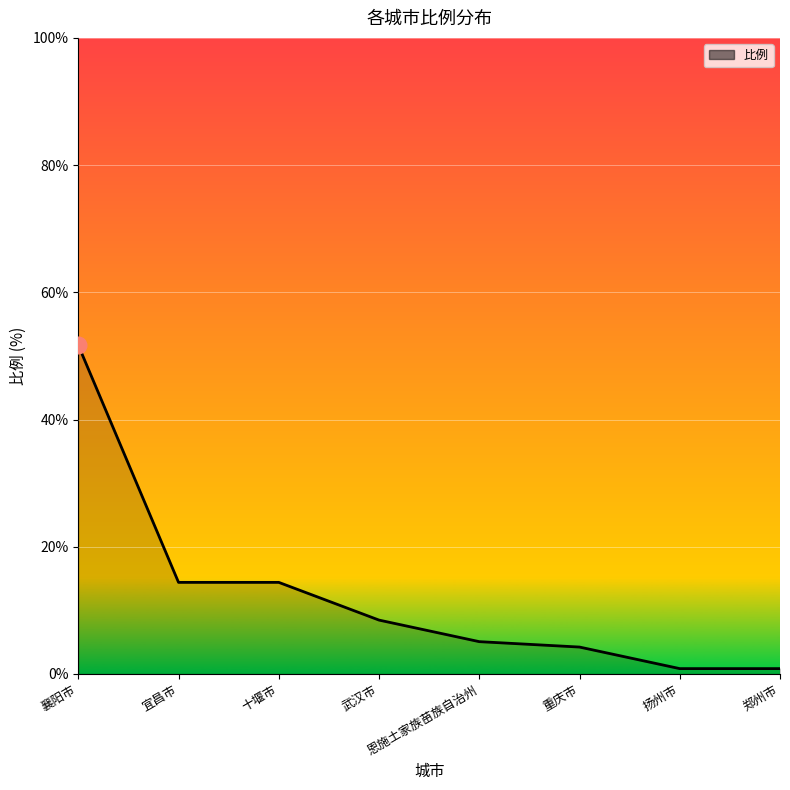

Which category has the highest value across all series?

襄阳市